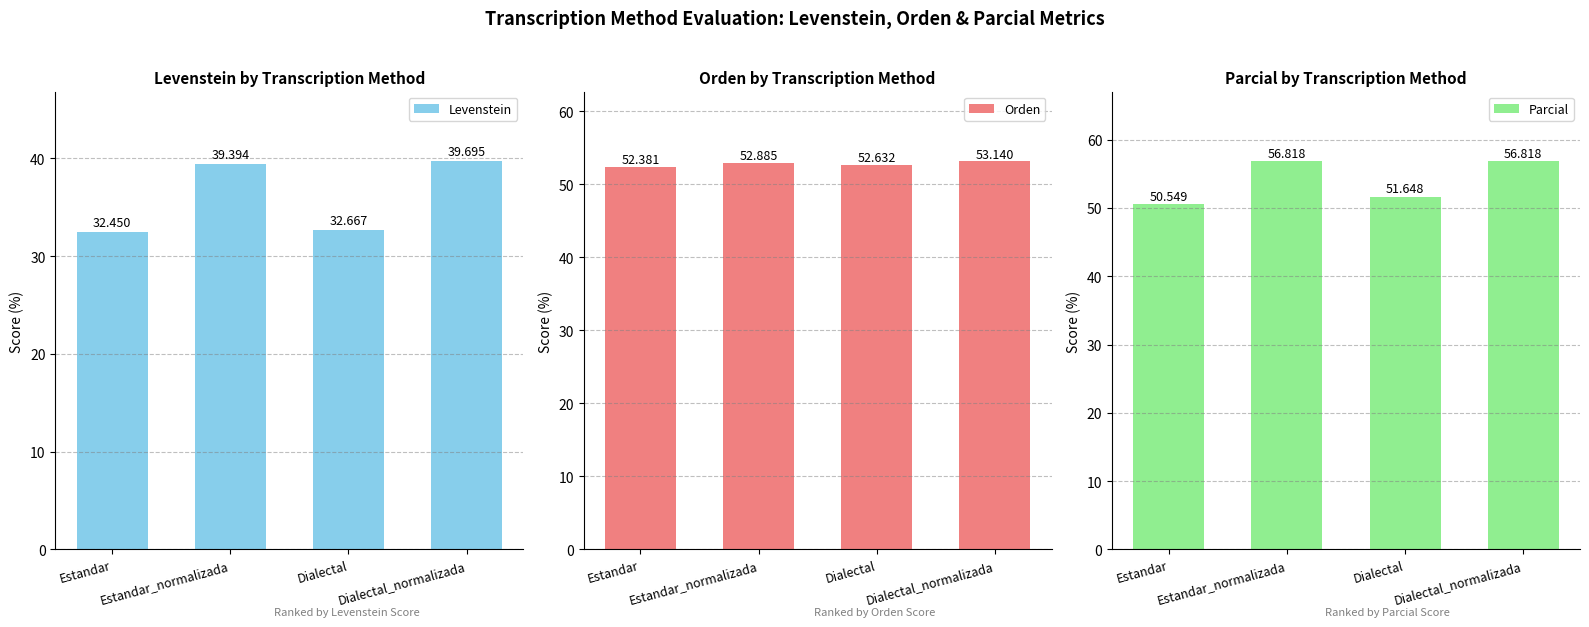

Which series changed the most between Dialectal and Dialectal_normalizada?

Levenstein